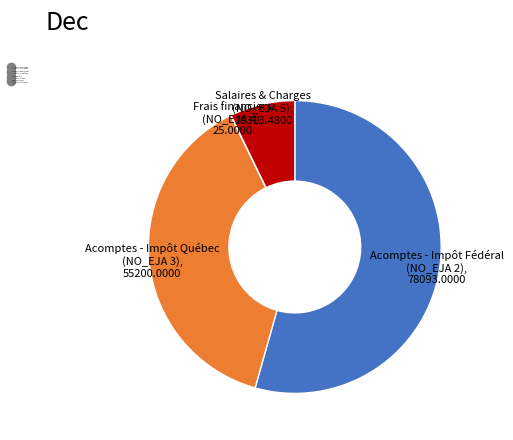

Is Acomptes - Impôt Fédéral (NO_EJA 2) the majority of the pie?

Yes